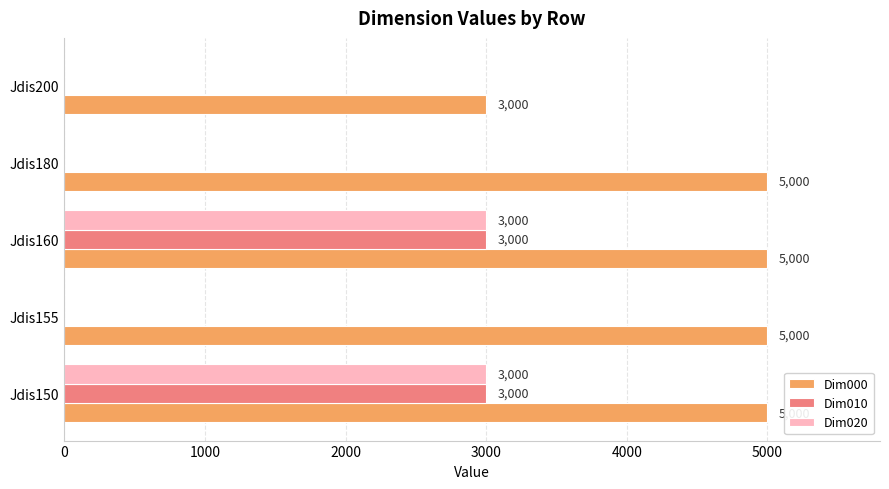

The value of Dim010 at Jdis200 is 1394. True or false?

False